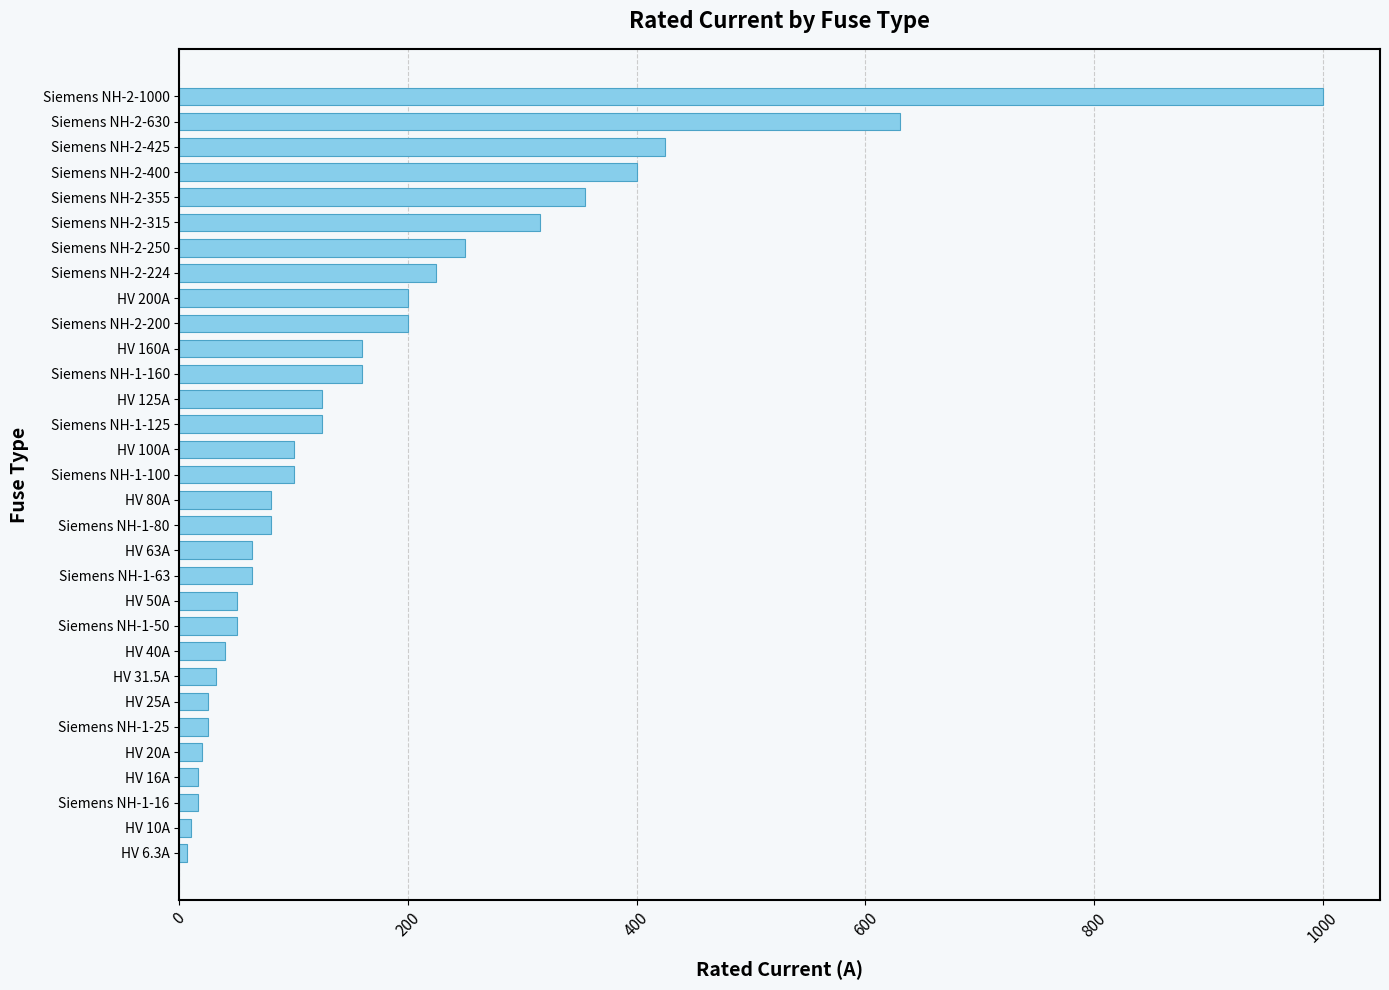

True or false: the data shows 50.0 at Siemens NH-1-50.

True